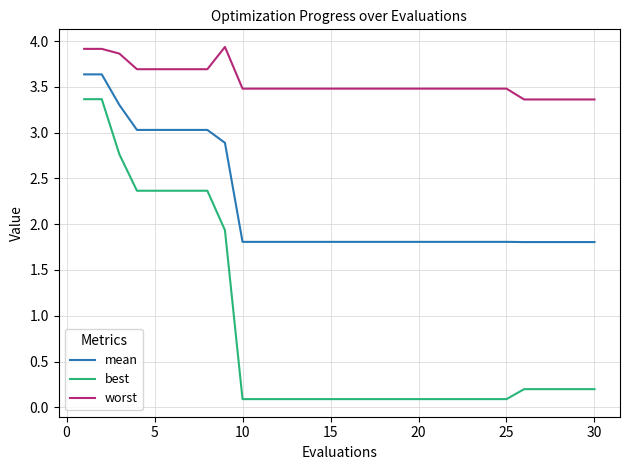

Which series has the widest spread of values?

best